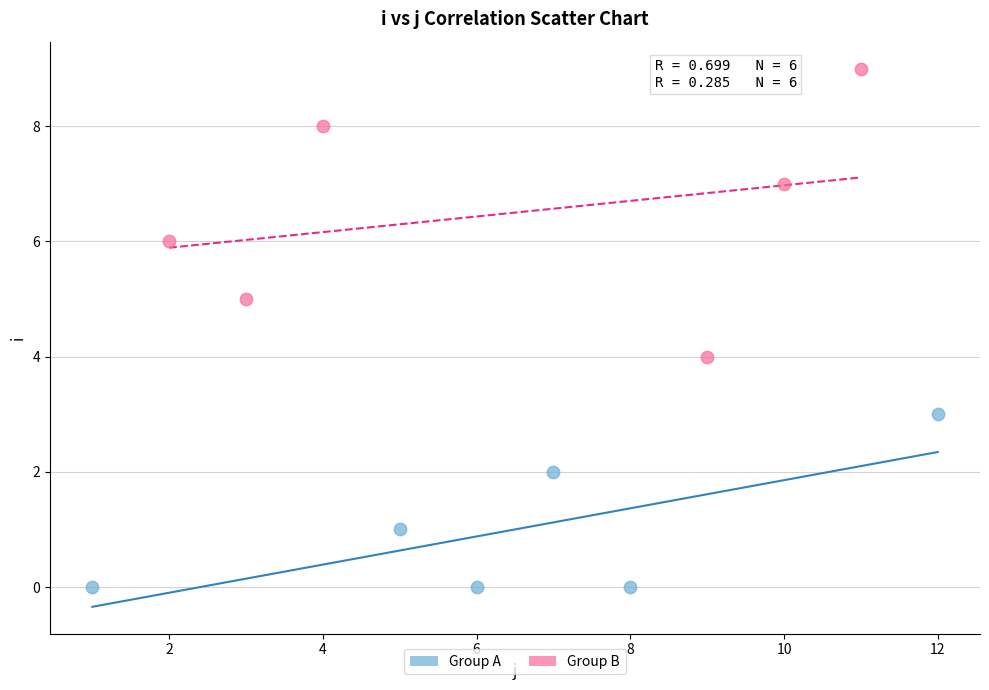

What are all the series names shown in the legend?

Group A, Group B